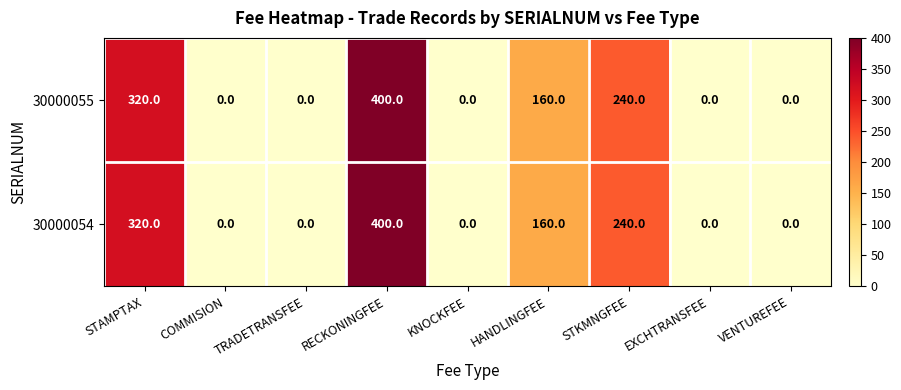

Is it true that 30000055 equals 0 at TRADETRANSFEE?

True